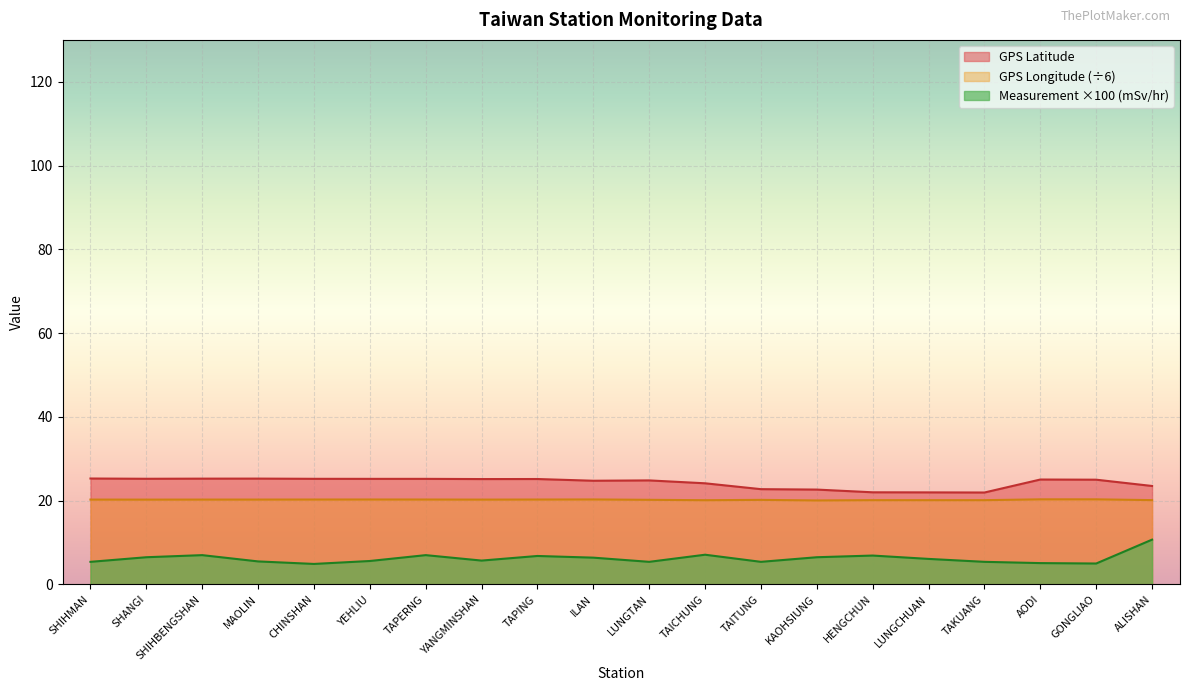

What is the value of the GPS Longitude point at the 4th from the left?

20.3